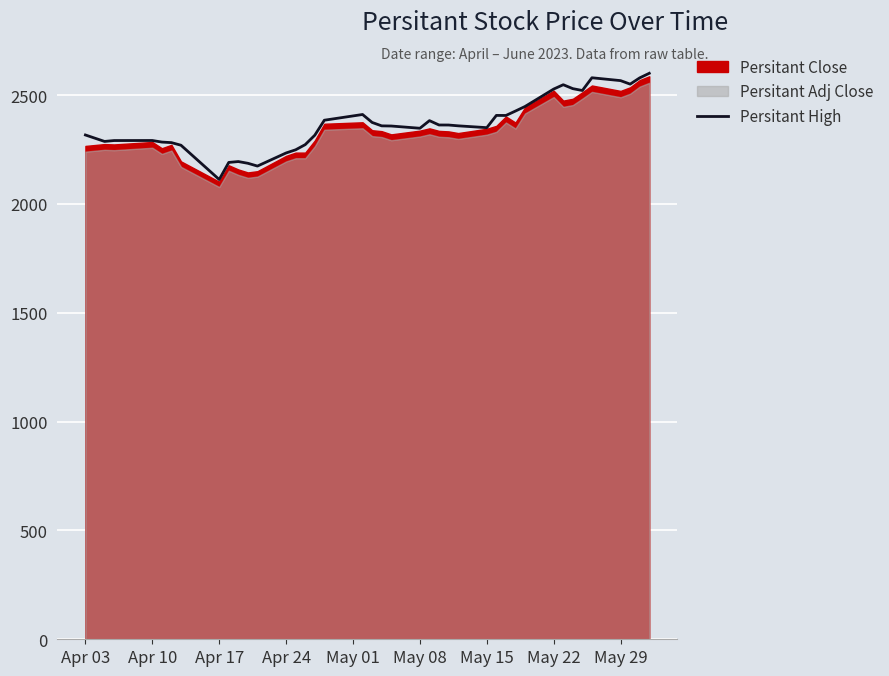

At which label does Persitant High reach its minimum?

Apr 17